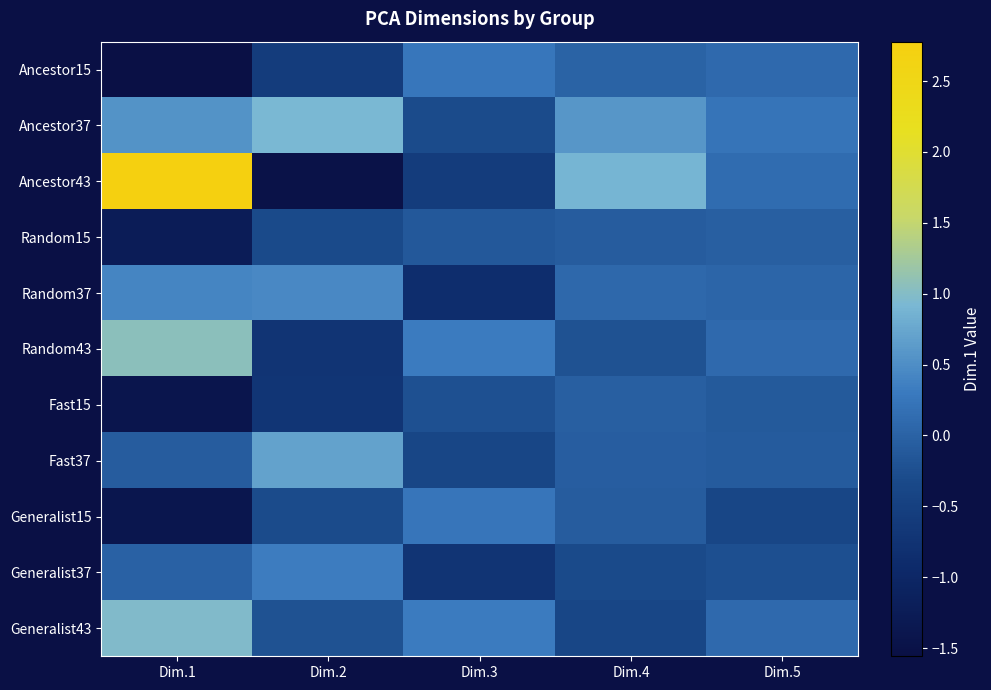

At how many categories does at least one series exceed 1?

1